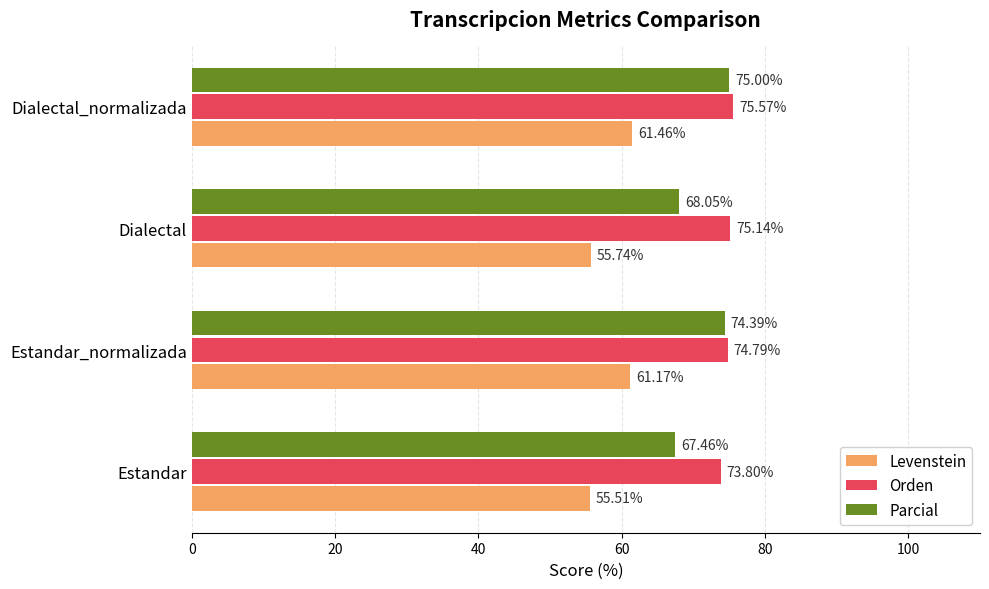

How many values in the Levenstein series exceed 61?

2